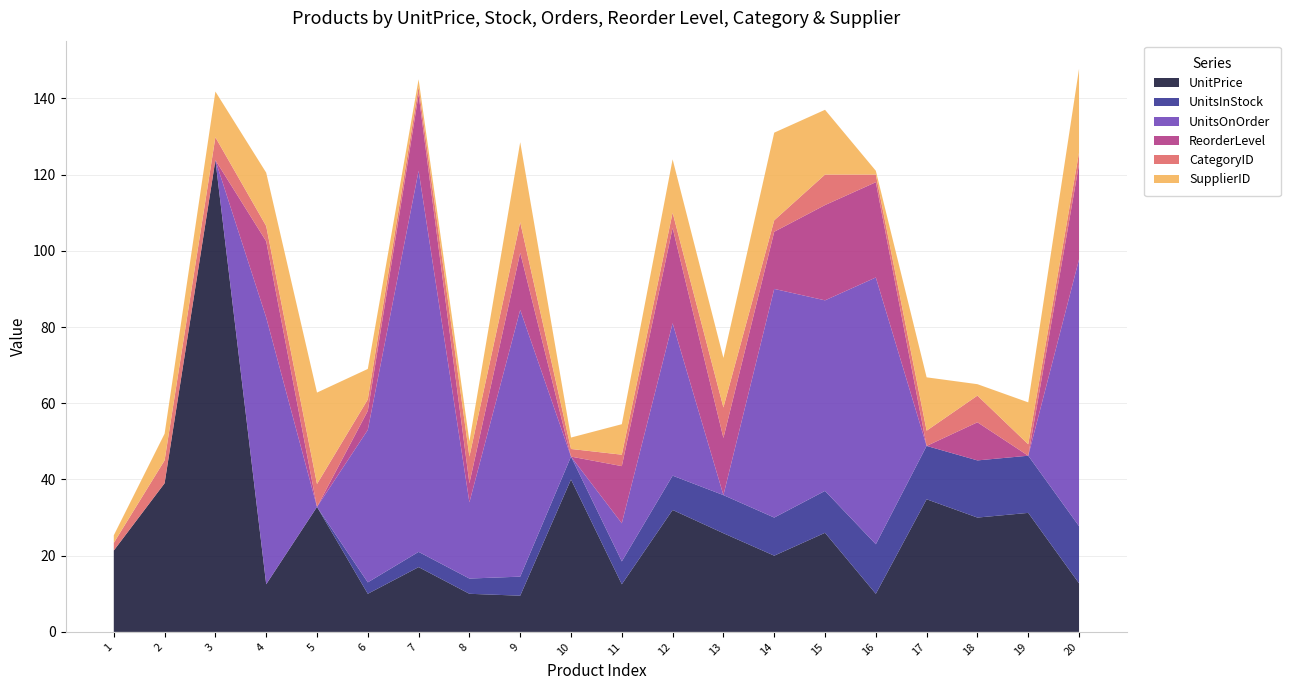

Reading left to right, extract all data points from this chart.

UnitPrice: 21.4	39.0	123.8	12.5	32.8	10.0	17.0	10.0	9.5	40.0	12.5	32.0	25.9	20.0	26.0	10.0	34.8	30.0	31.2	12.8
UnitsInStock: 0.0	0.0	0.0	0.0	0.0	3.0	4.0	4.0	5.0	6.0	6.0	9.0	10.0	10.0	11.0	13.0	14.0	15.0	15.0	15.0
UnitsOnOrder: 0.0	0.0	0.0	70.0	0.0	40.0	100.0	20.0	70.0	0.0	10.0	40.0	0.0	60.0	50.0	70.0	0.0	0.0	0.0	70.0
ReorderLevel: 0.0	0.0	0.0	20.0	0.0	5.0	20.0	5.0	15.0	0.0	15.0	25.0	15.0	15.0	25.0	25.0	0.0	10.0	0.0	25.0
CategoryID: 2.0	6.0	6.0	4.0	6.0	3.0	2.0	7.0	8.0	2.0	3.0	4.0	8.0	3.0	8.0	2.0	4.0	7.0	3.0	3.0
SupplierID: 2.0	7.0	12.0	14.0	24.0	8.0	2.0	4.0	21.0	3.0	8.0	14.0	13.0	23.0	17.0	1.0	14.0	3.0	11.0	22.0